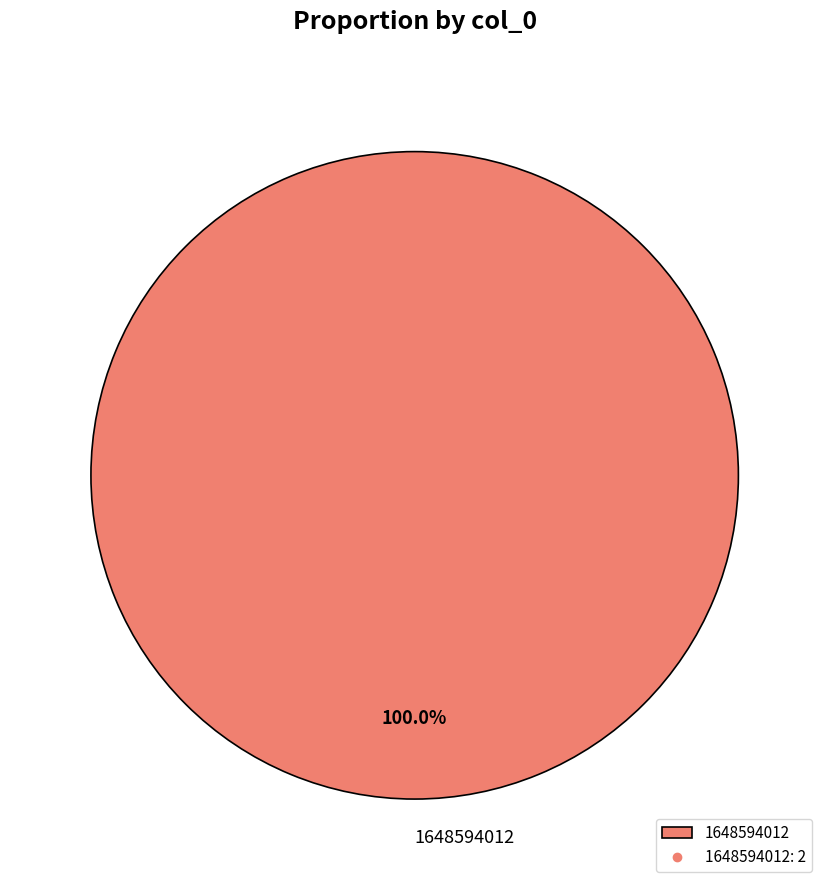

Does any single category account for the majority?

Yes